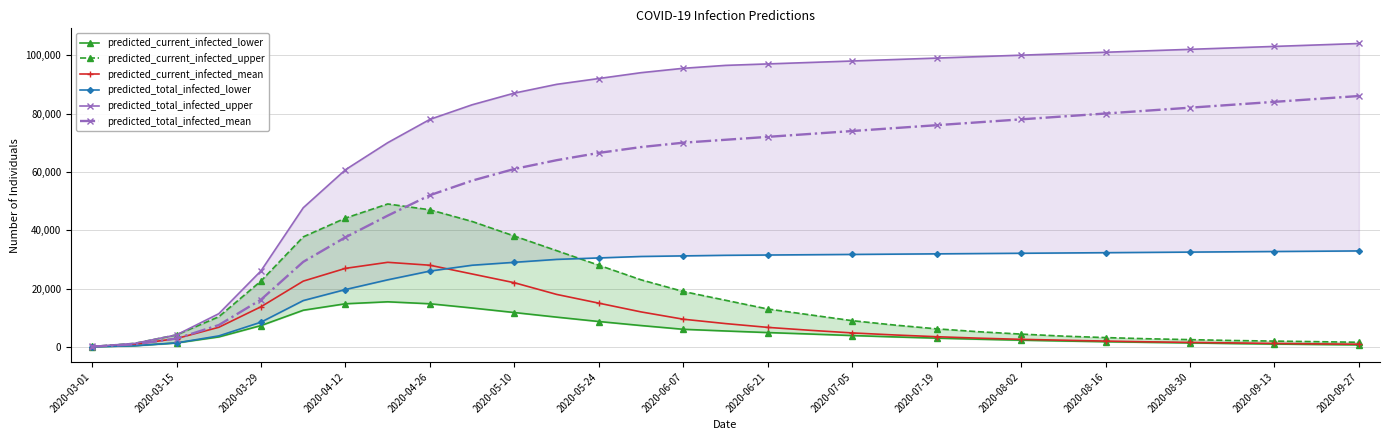

In predicted_current_infected_upper, how many points are higher than both neighbors (excluding endpoints)?

1